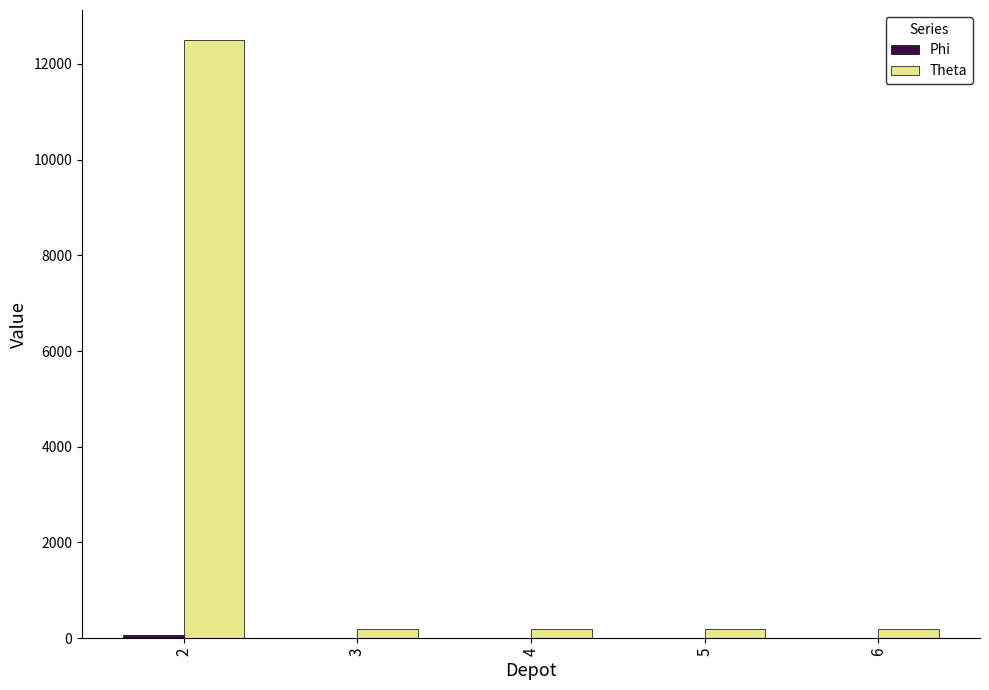

Which series has the largest total across all categories?

Theta